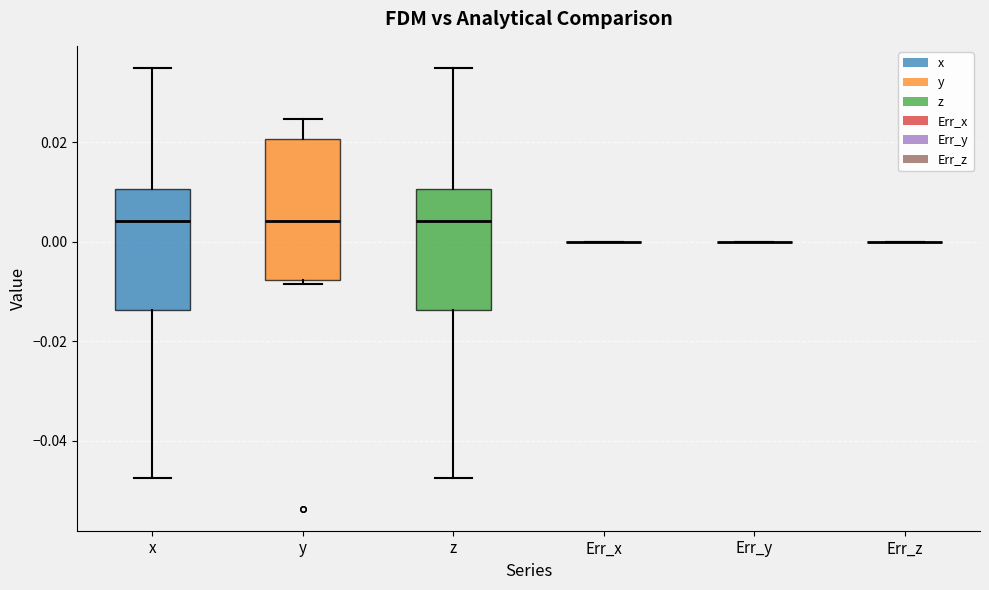

Reading left to right, read every box against the y-axis: the position of its median line, the range the box covers, and the ends of its whiskers. The values are not printed on the chart, so give them approximately, as read against the axis.

x: median 0.004, box -0.014 to 0.010, whiskers -0.048 to 0.034
y: median 0.004, box -0.008 to 0.020, whiskers -0.008 (just below the box's lower edge) to 0.024
z: median 0.004, box -0.014 to 0.010, whiskers -0.048 to 0.034
Err_x: box collapsed to a line at 0.000, whiskers 0.000 to 0.000
Err_y: box collapsed to a line at 0.000, whiskers 0.000 to 0.000
Err_z: box collapsed to a line at 0.000, whiskers 0.000 to 0.000